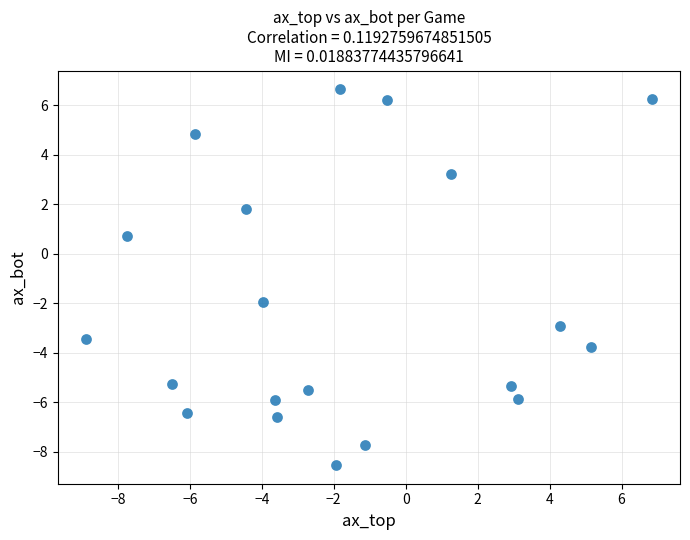

What is the range of X values (max minus min)?

15.7